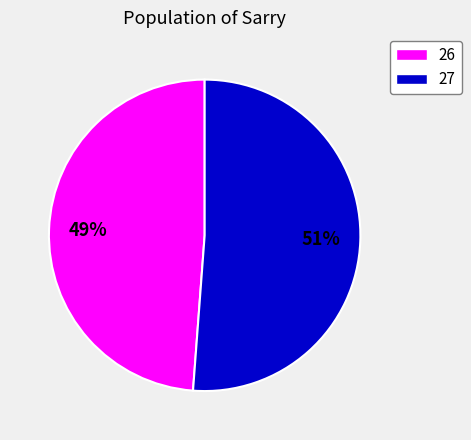

Which category accounts for the majority?

27